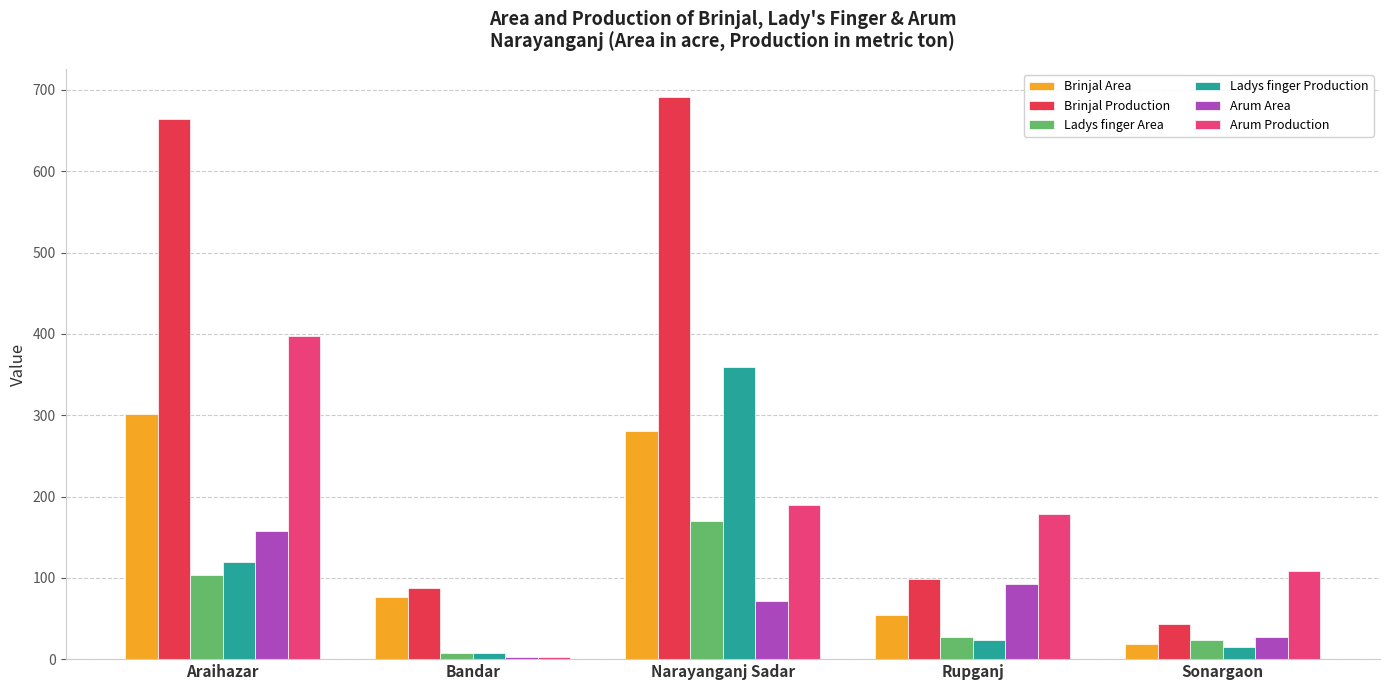

What is the value of the Ladys finger Area bar at the 4th from the left?

27